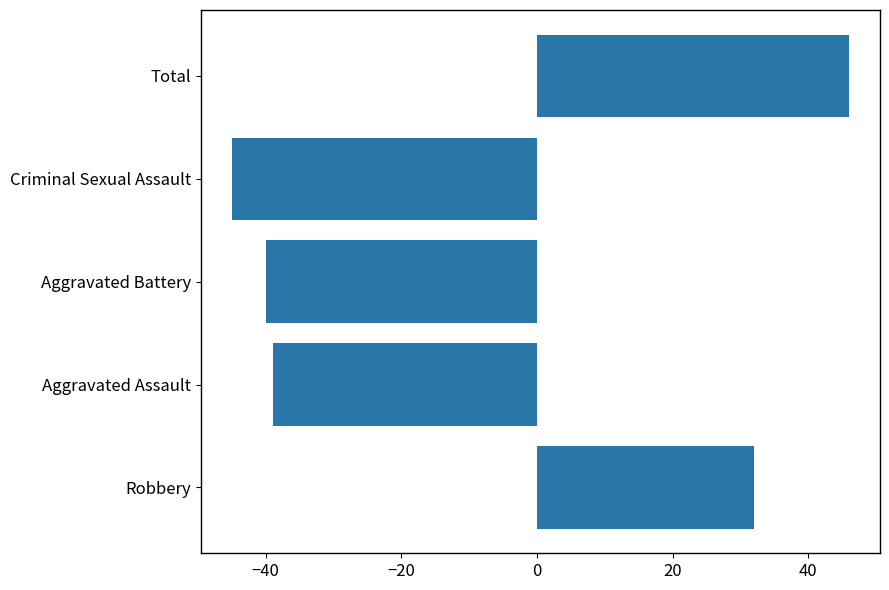

List the labels in order of value, smallest first.

Criminal Sexual Assault, Aggravated Battery, Aggravated Assault, Robbery, Total